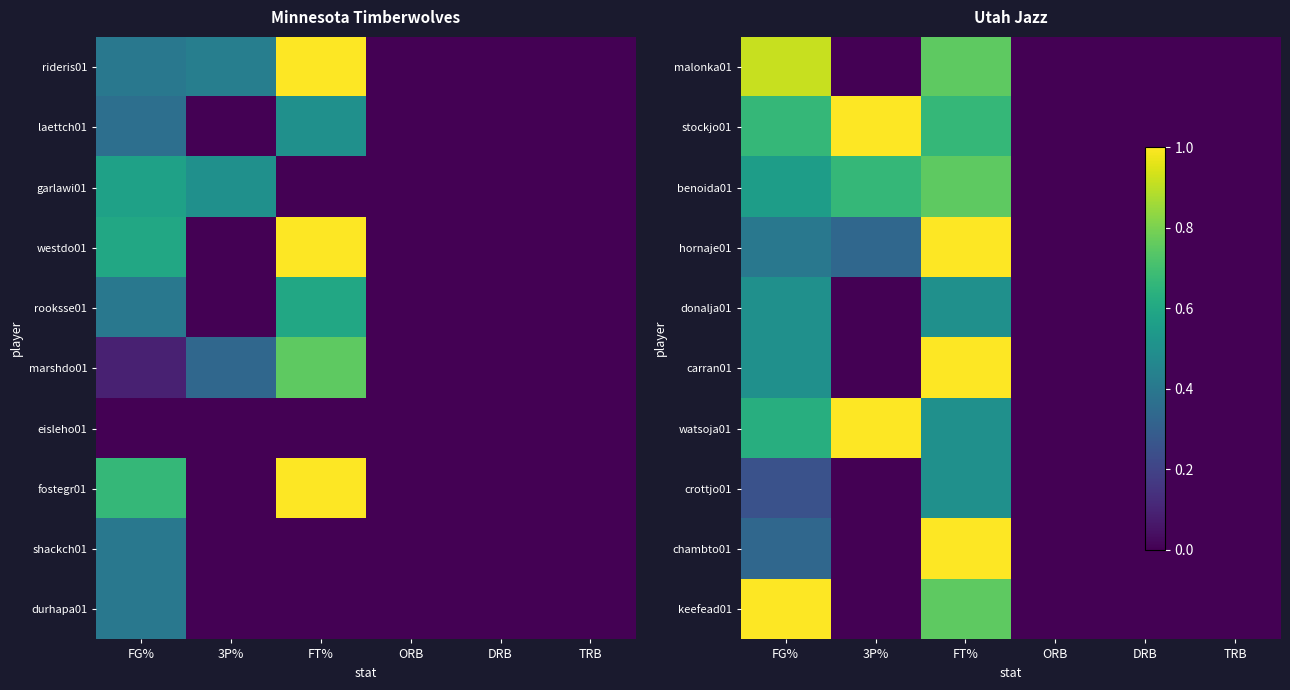

Is the value of hornaje01 at FT% greater than the value of benoida01 at TRB?

Yes